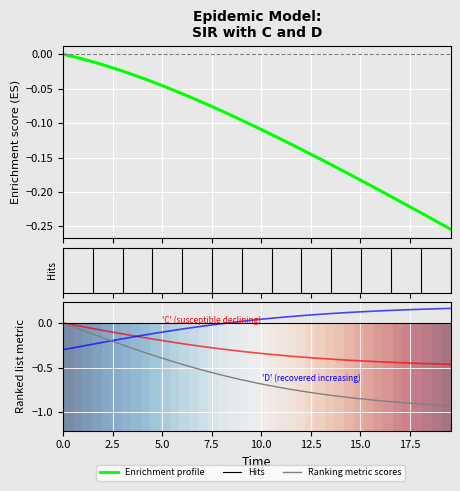

How many data points in C (shifted) are less than 0?

39